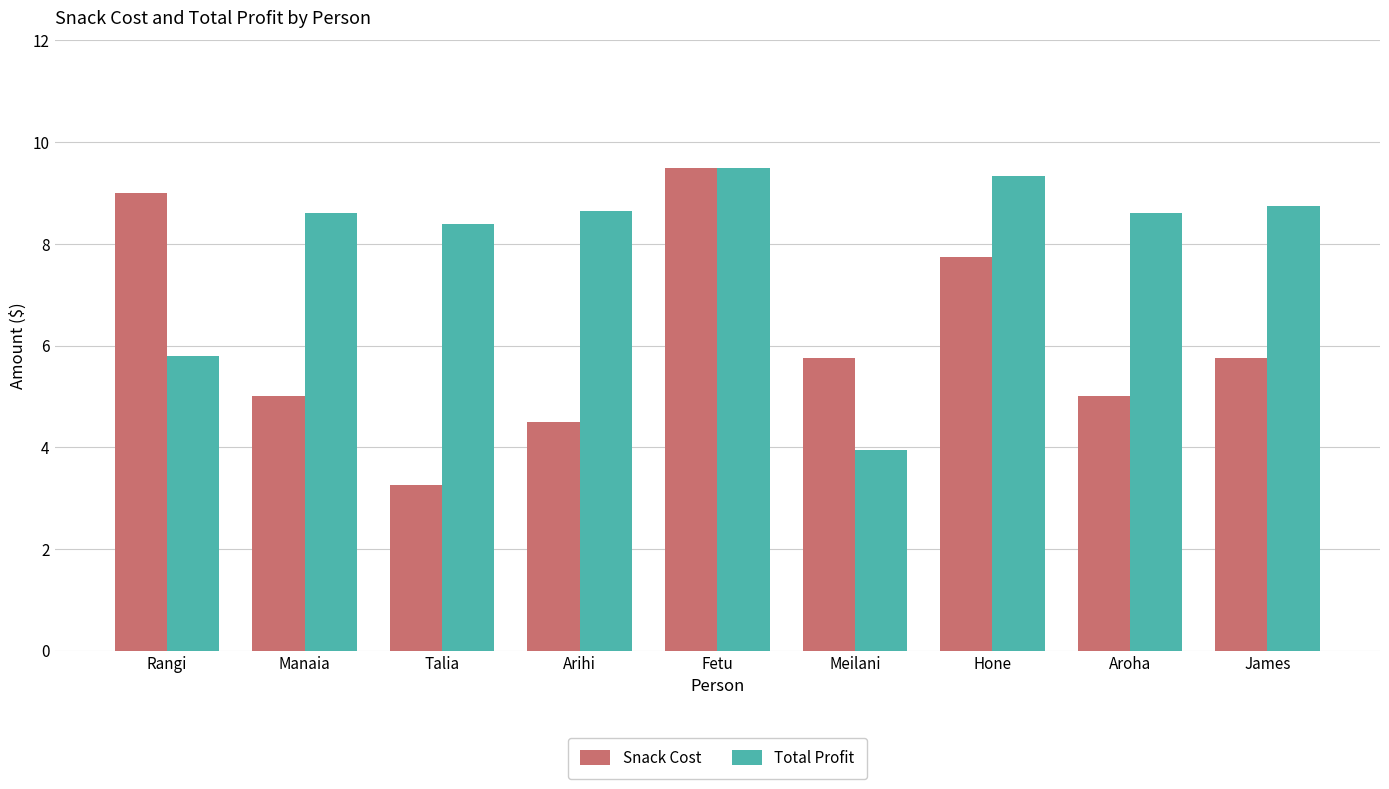

What is the difference between the highest and lowest values at Hone?

1.6